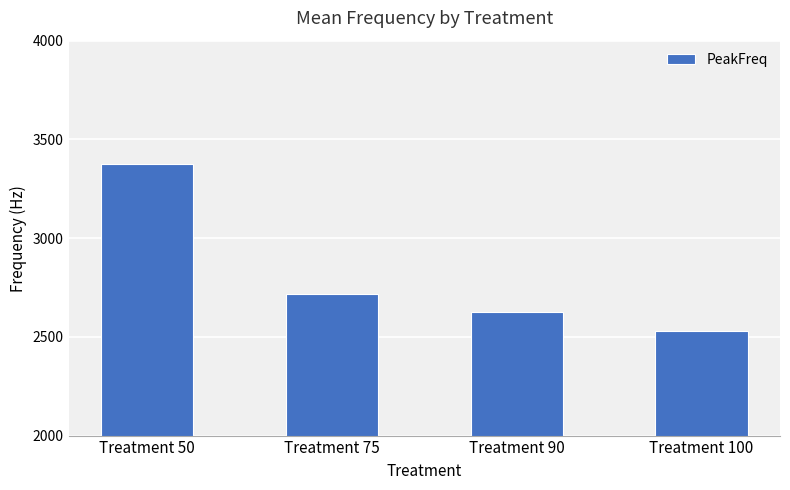

What is the sum of all values?

11250.0